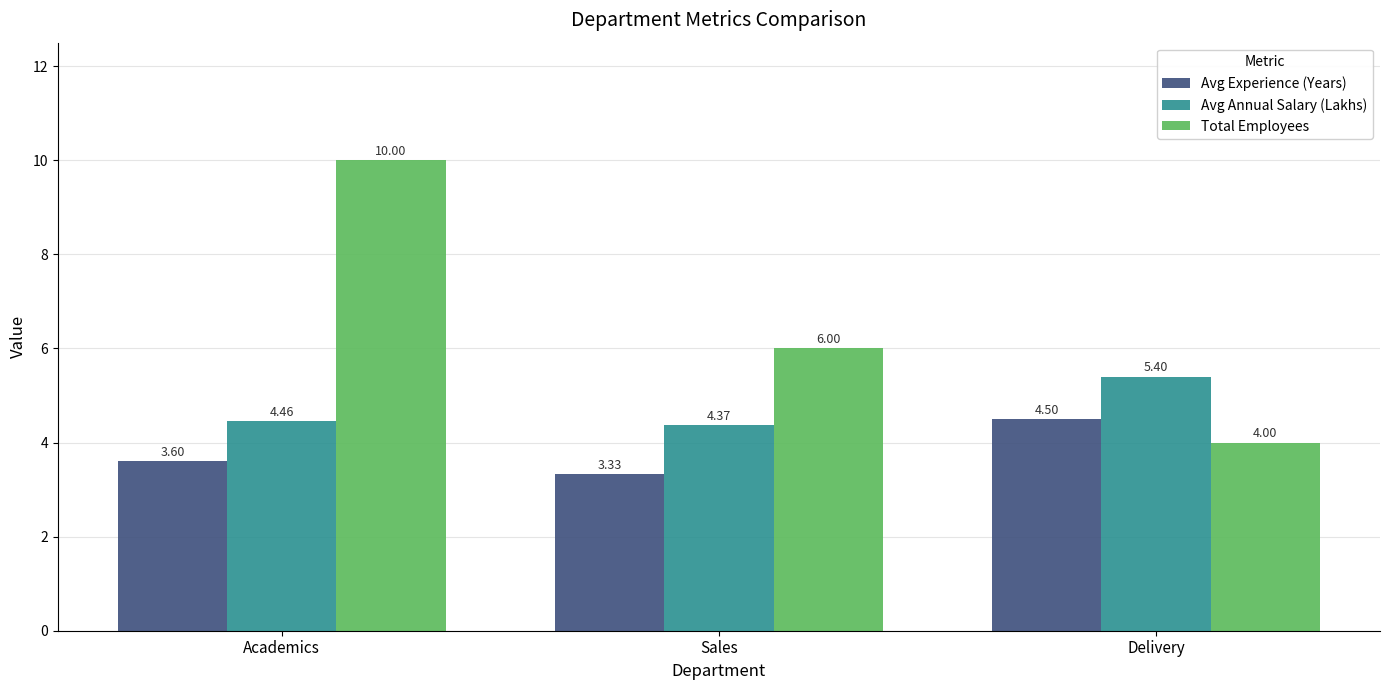

Which series has the widest spread of values?

Total Employees